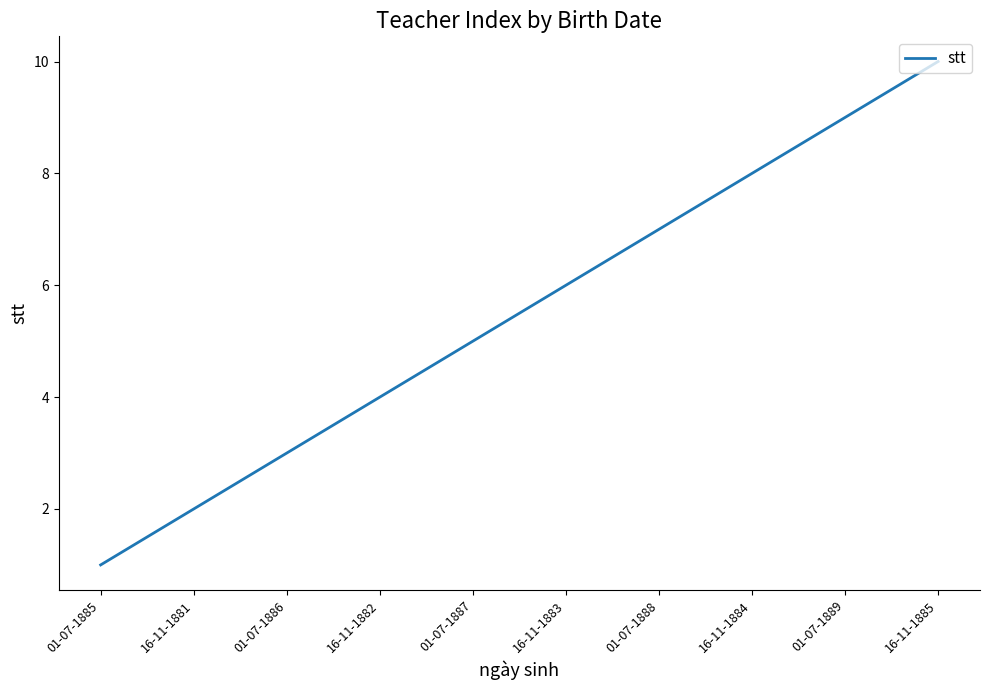

What is the difference between the values at 01-07-1889 and 16-11-1882?

5